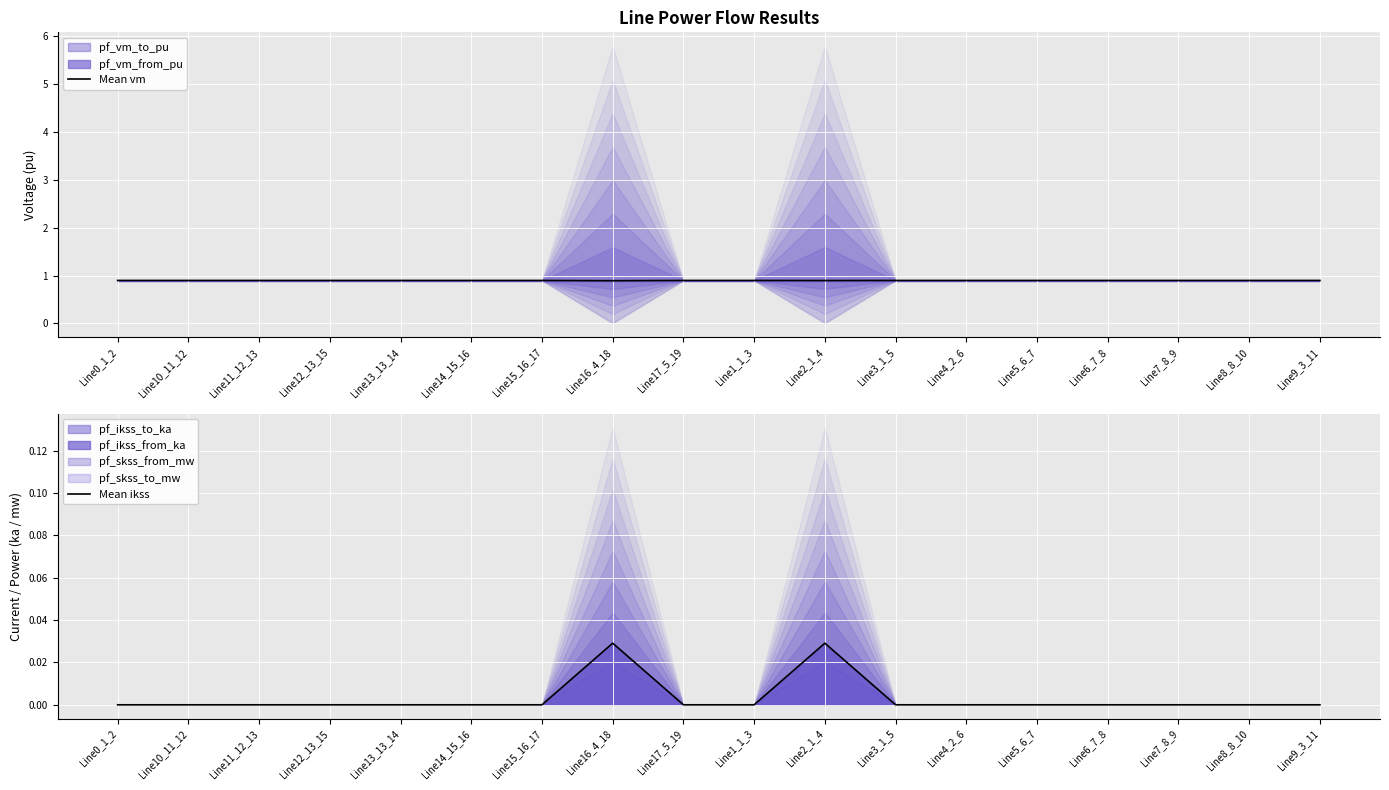

Rank the series at Line14_15_16 from lowest to highest value.

Mean ikss, Mean vm